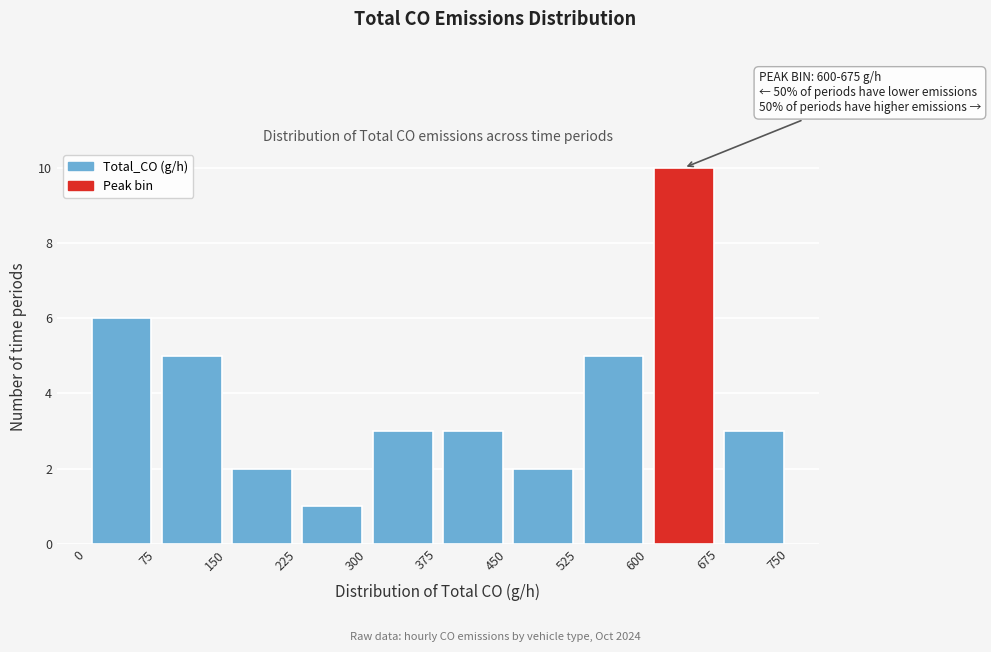

Over which range of the x-axis is the bar tallest?

600 to 675